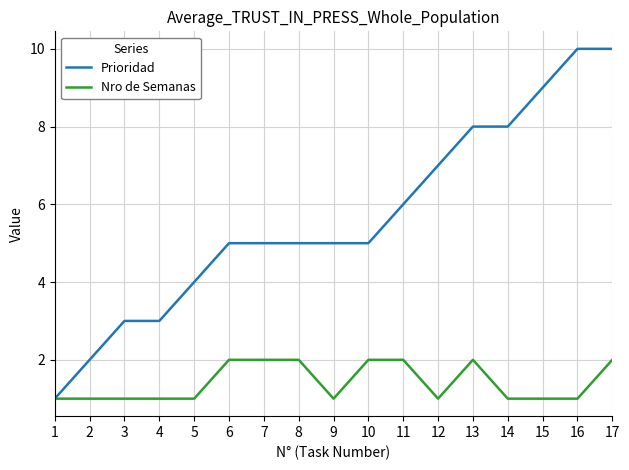

Which series has the widest spread of values?

Prioridad